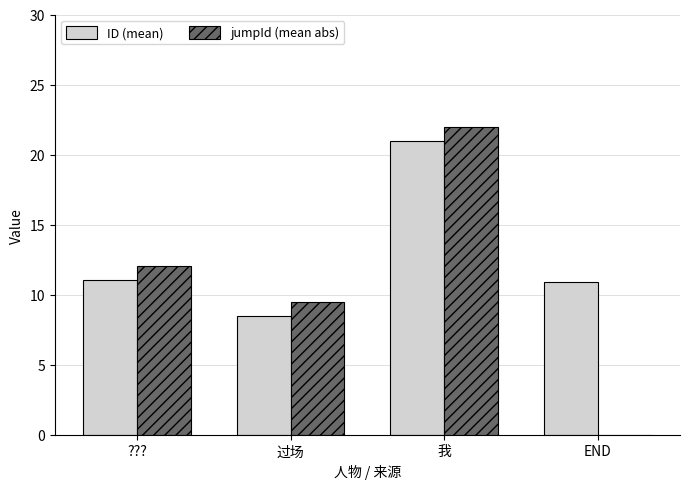

What is the total value across all series at ????

23.1